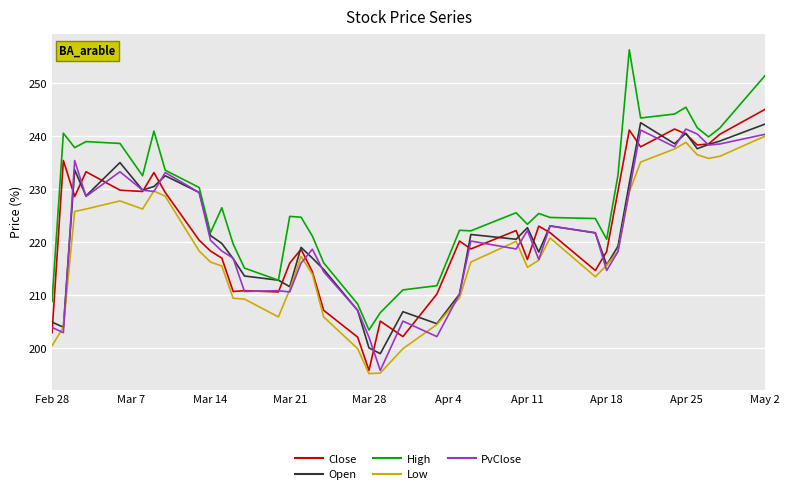

What is the minimum value for Close?

195.8